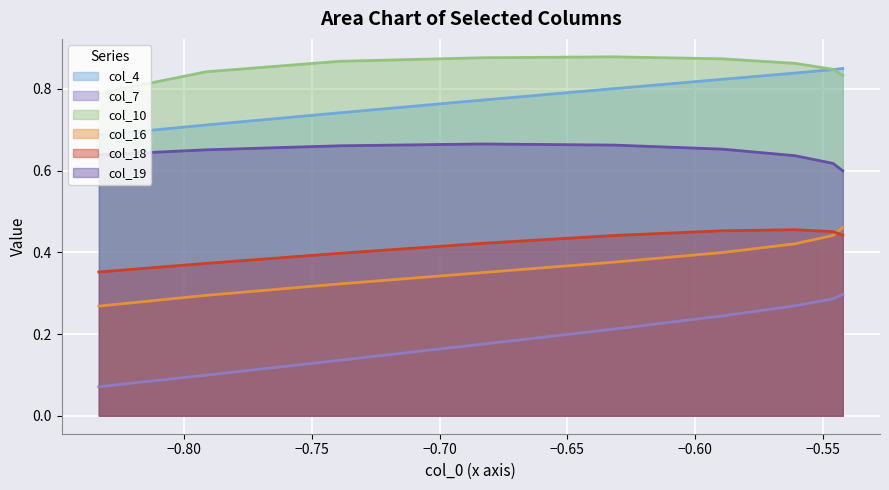

Which series has the largest total across all categories?

col_10